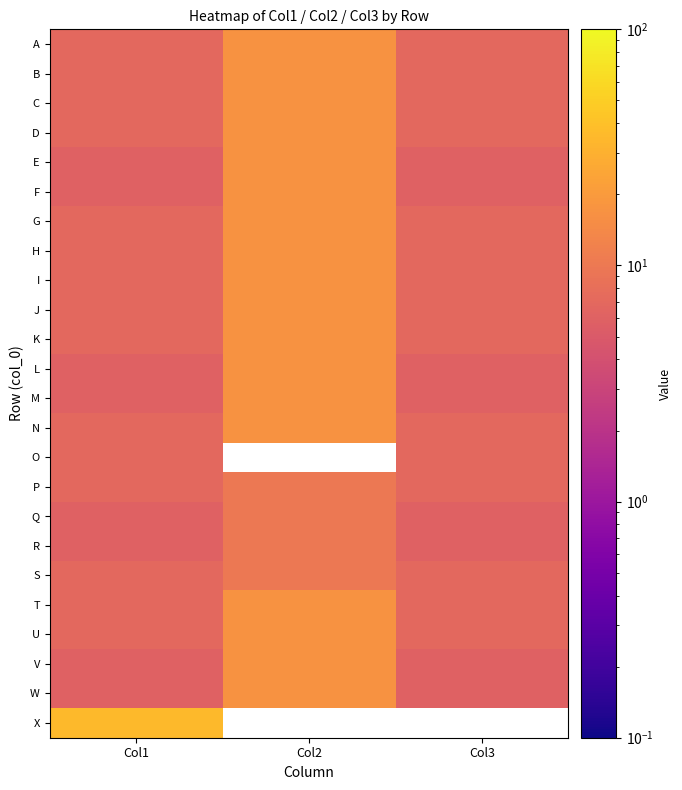

Between Col3 and Col1, which is larger?

Col3